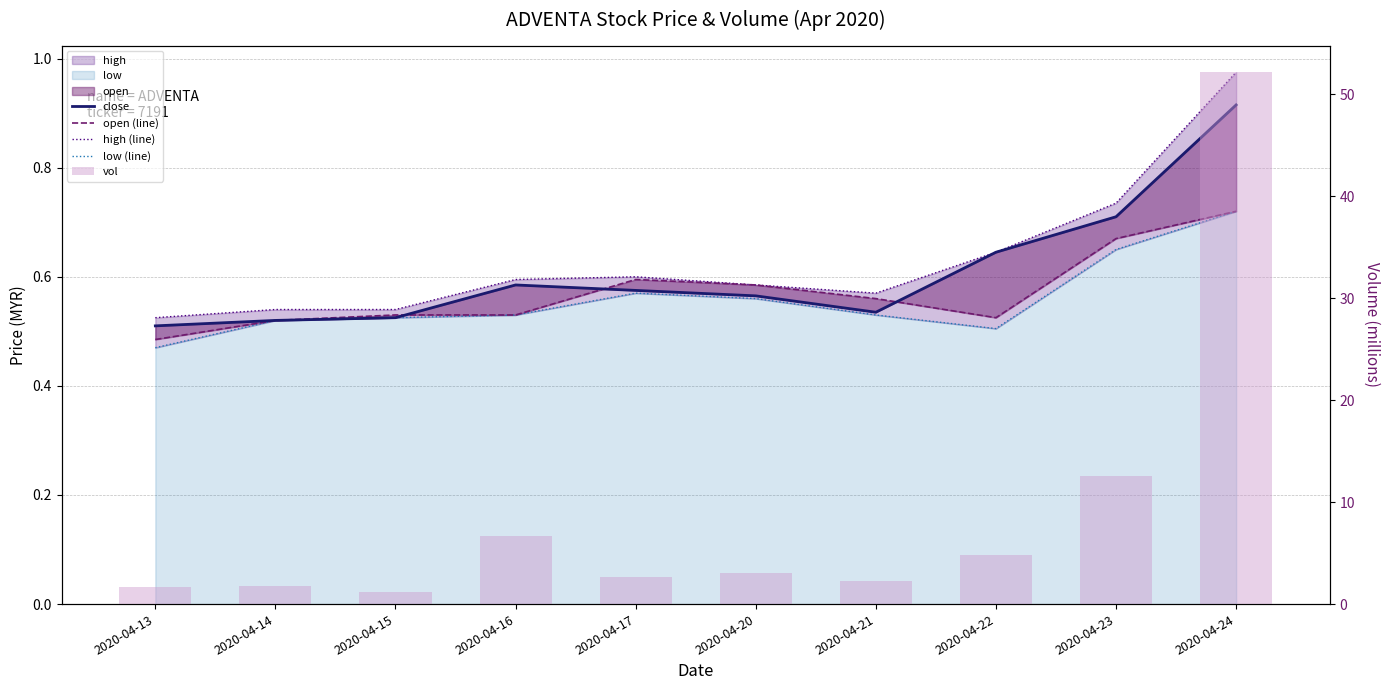

How many values in the vol series are below 3?

5